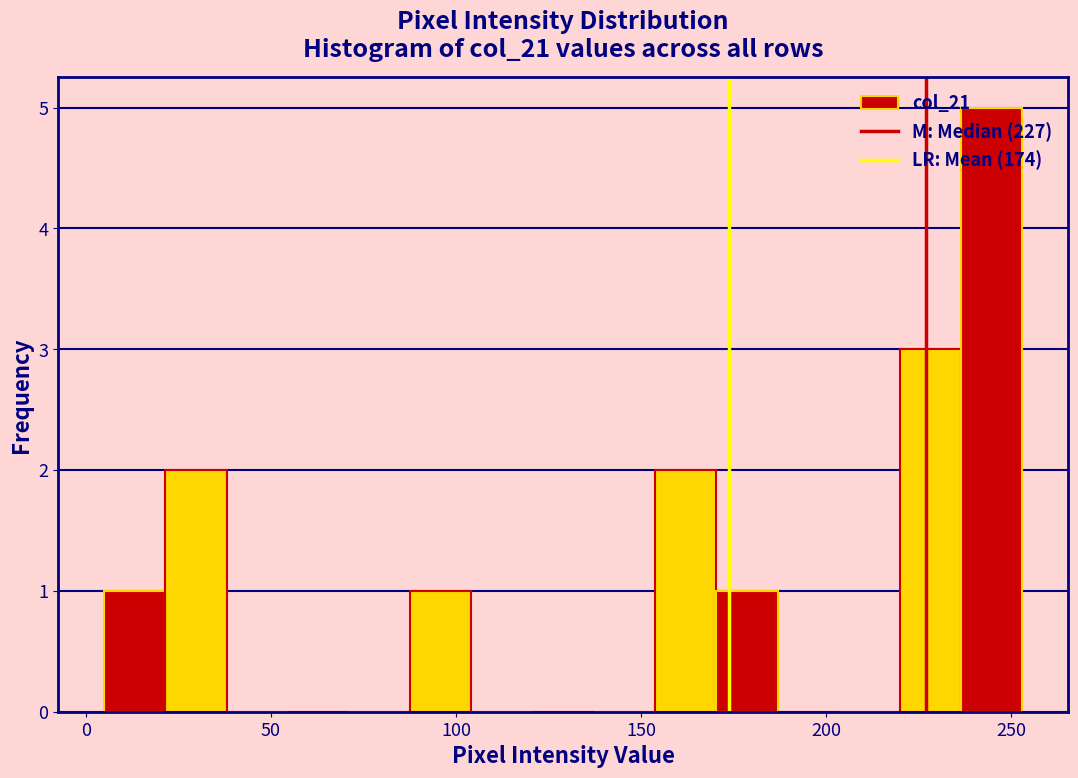

Read against the x-axis, roughly where is the centre of the tallest bar?

245